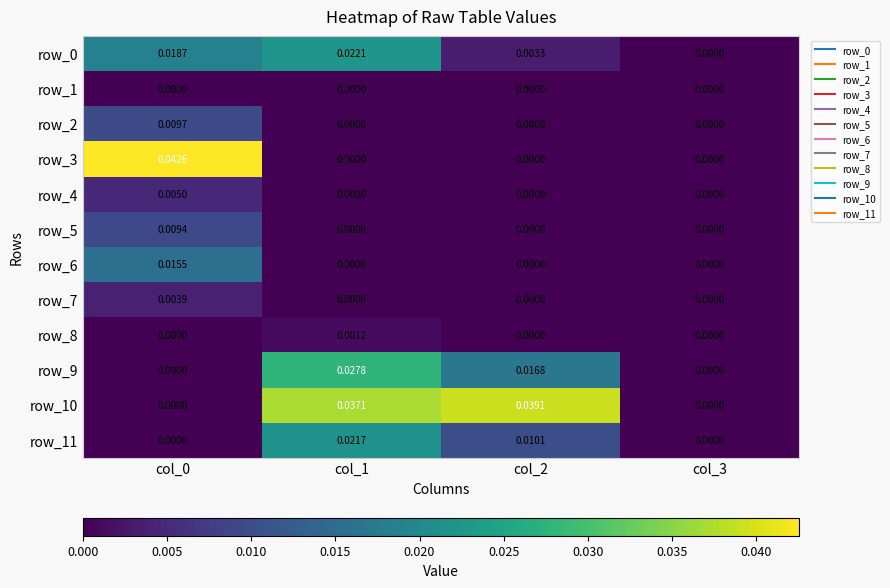

True or false: row_6 has a value of 0.0 at col_0.

False